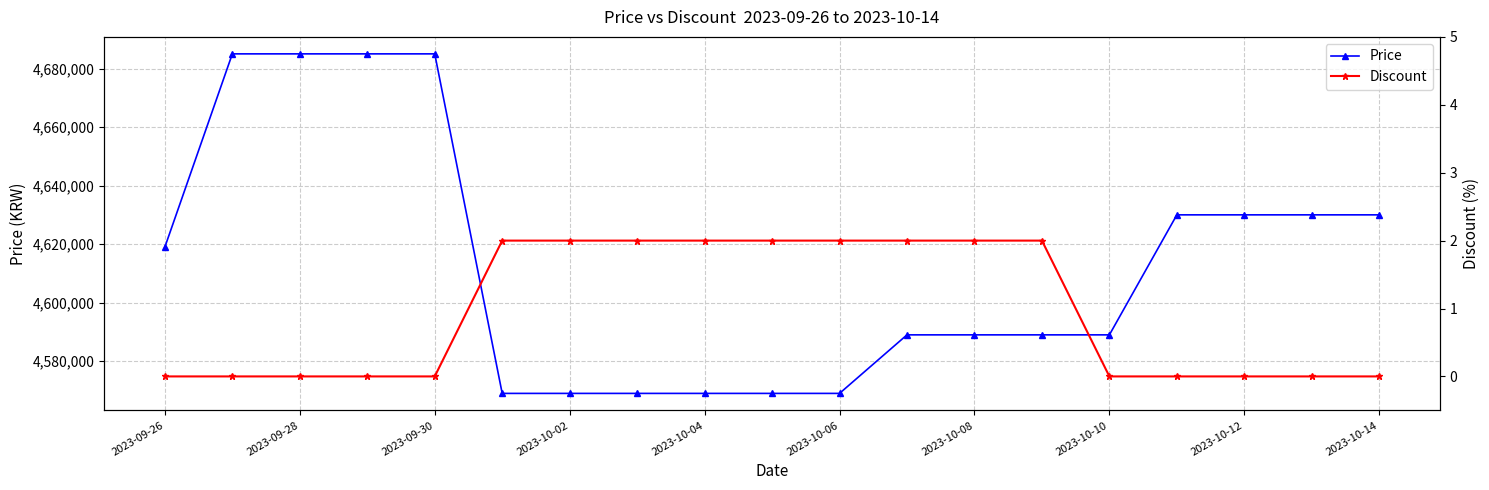

True or false: Discount and Price intersect in this chart.

False